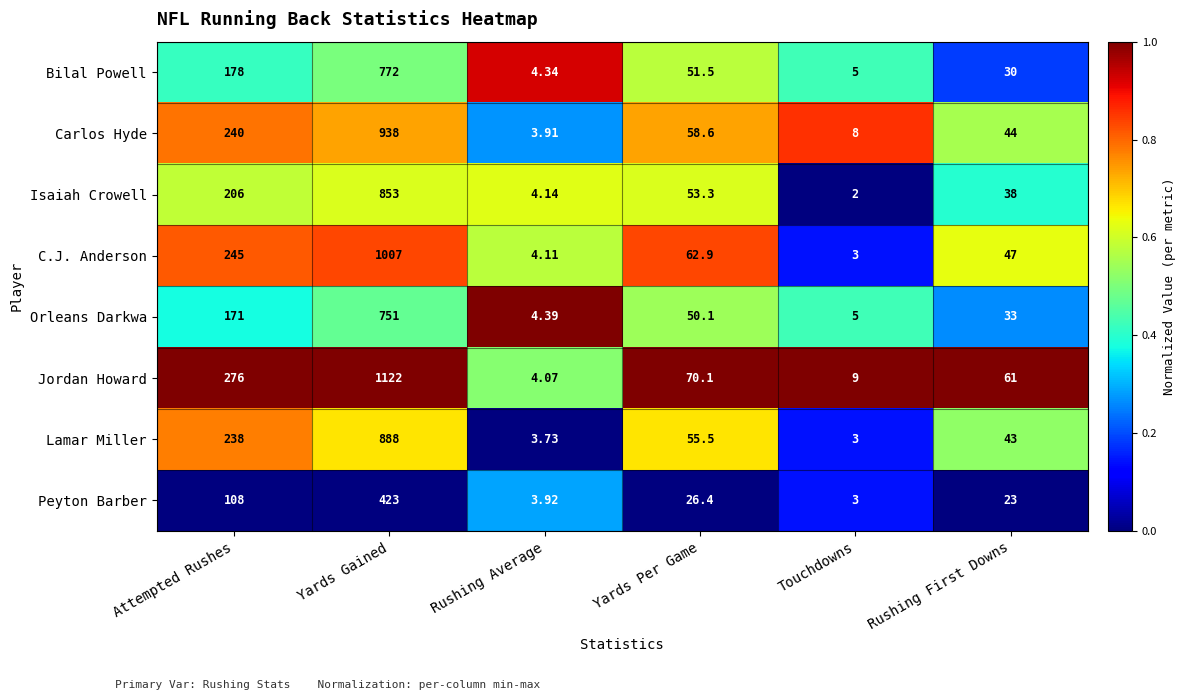

Where does the Orleans Darkwa series first go above 50?

Attempted Rushes